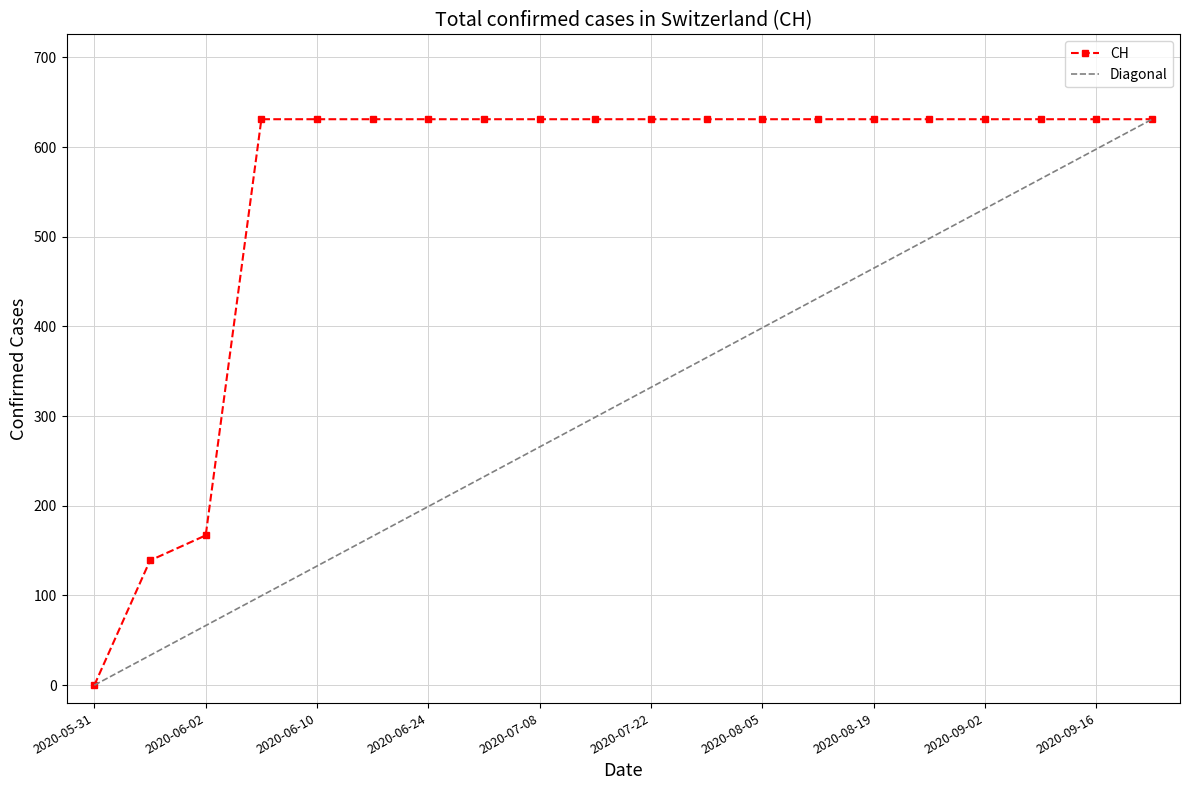

Rank the categories by value from lowest to highest.

2020-05-31, 2020-06-01, 2020-06-02, 2020-06-03, 2020-06-10, 2020-06-17, 2020-06-24, 2020-07-01, 2020-07-08, 2020-07-15, 2020-07-22, 2020-07-29, 2020-08-05, 2020-08-12, 2020-08-19, 2020-08-26, 2020-09-02, 2020-09-09, 2020-09-16, 2020-09-23